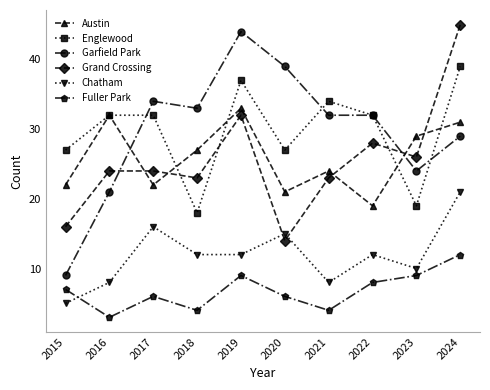

What is the lowest value of the Fuller Park series?

3